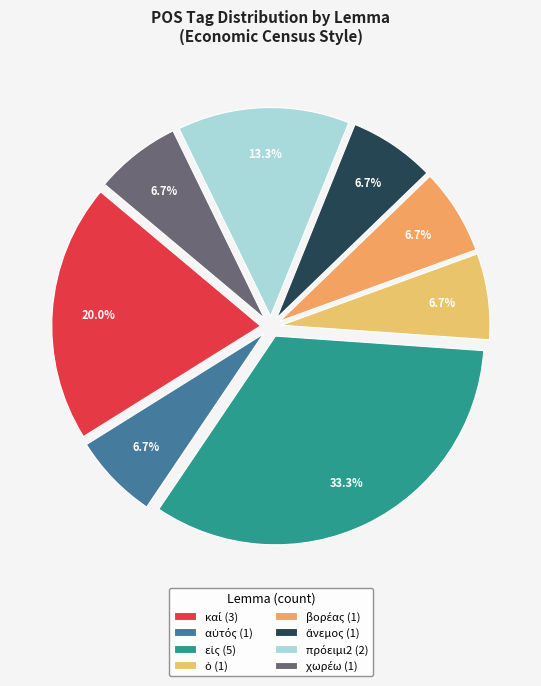

How many segments does this pie chart have?

8